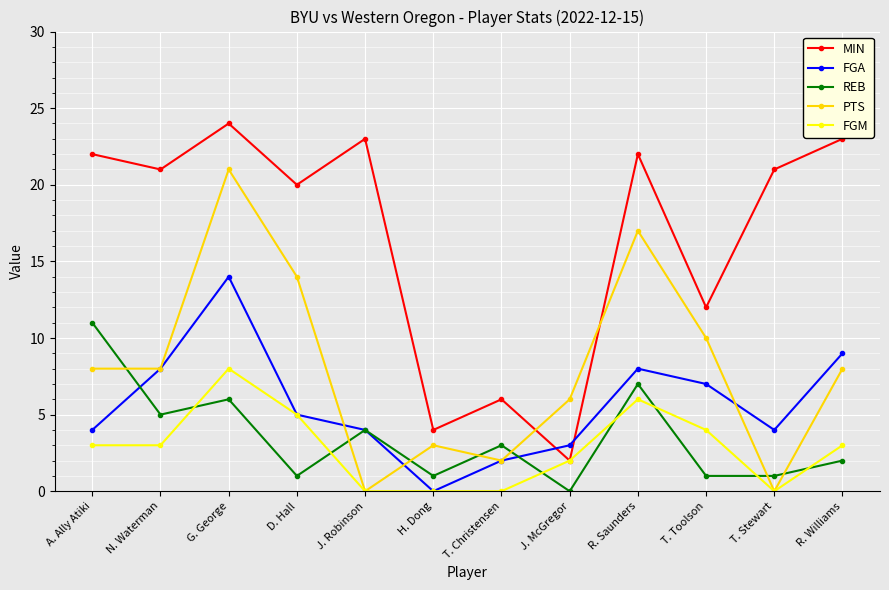

Rank the series at T. Toolson from lowest to highest value.

REB, FGM, FGA, PTS, MIN